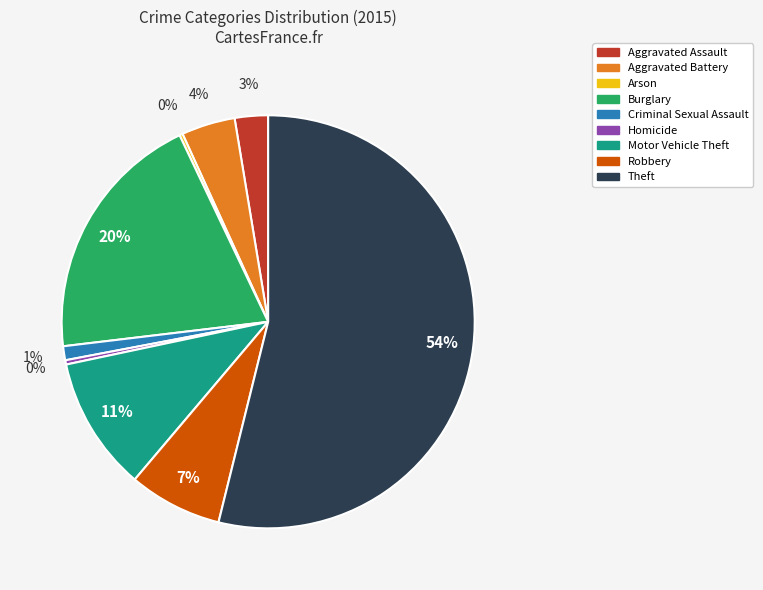

Which has a higher value, Theft or Burglary?

Theft